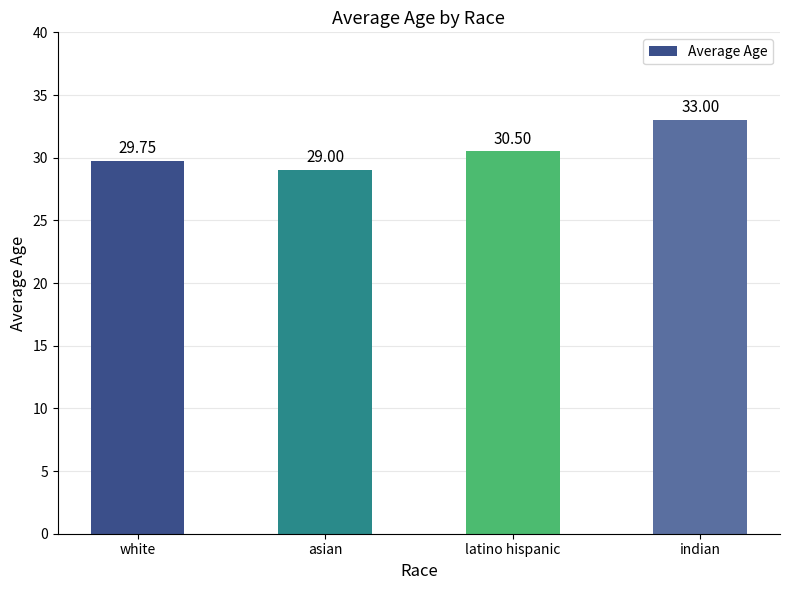

What is the value of the 2nd bar from the left?

29.0